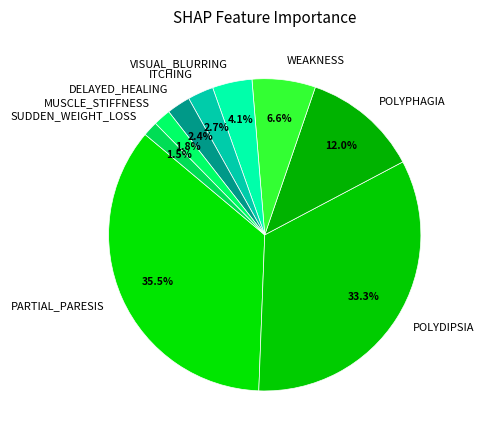

What percentage do WEAKNESS and POLYDIPSIA together represent?

39.9%